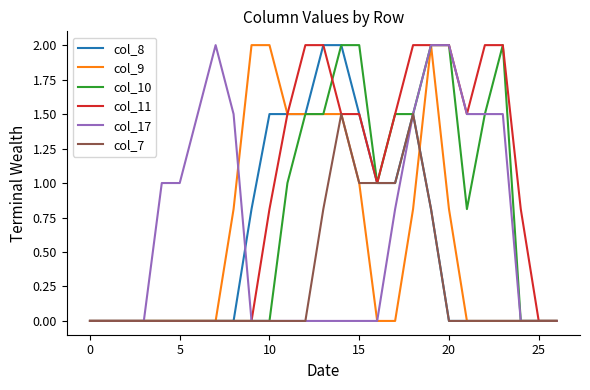

How many lines are shown in the chart?

6